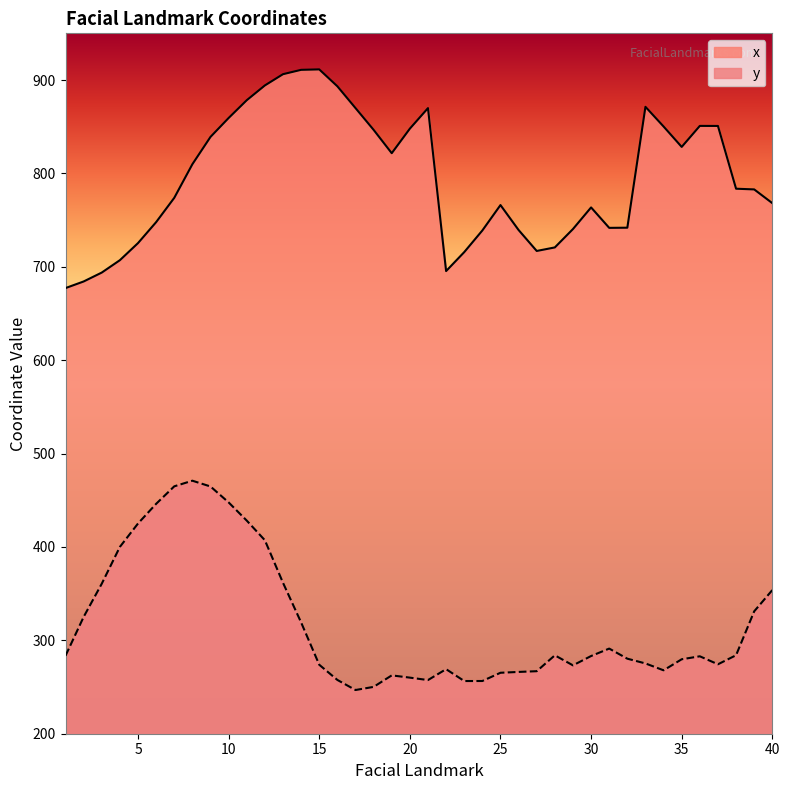

At which category is the sum across all series the highest?

10